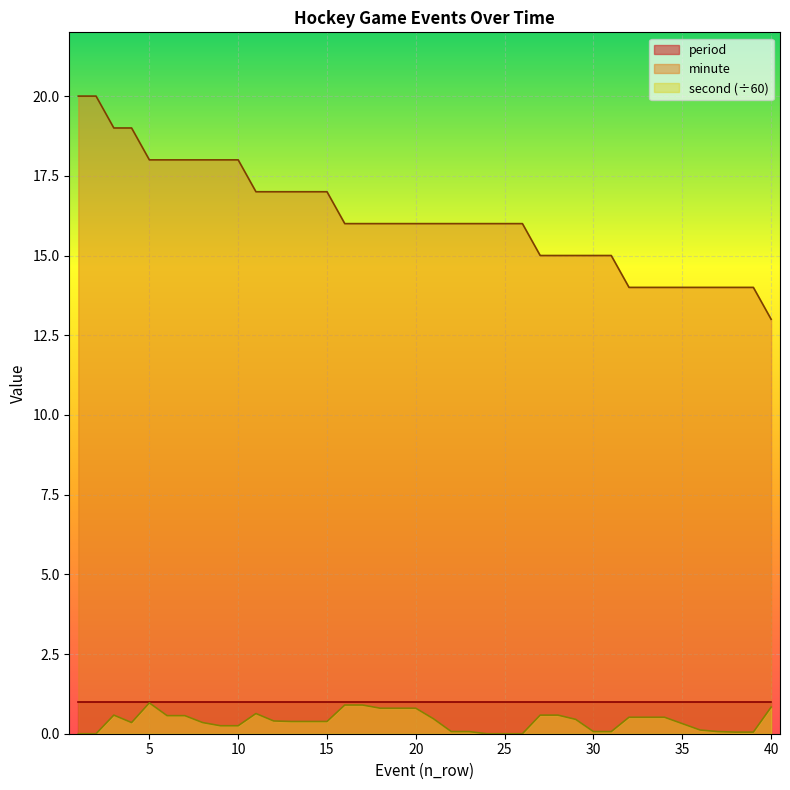

Between 12 and 2, which is larger?

2